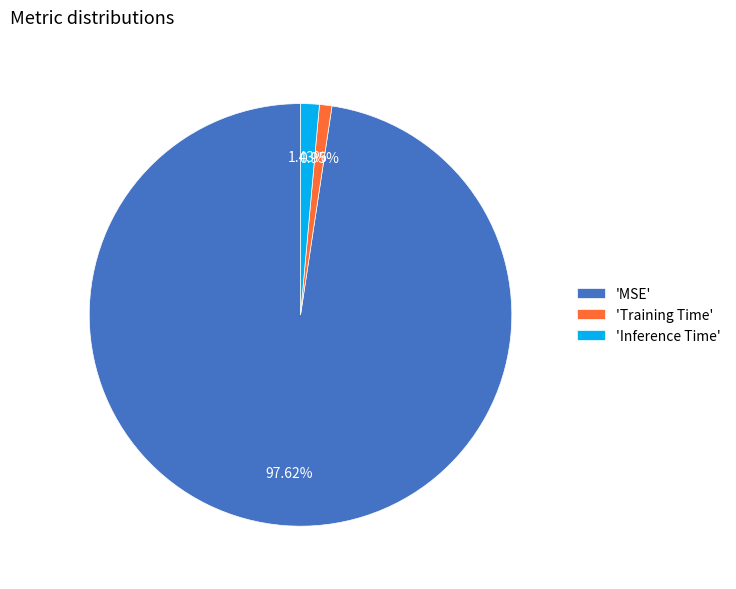

Which category has the biggest portion of the pie?

'MSE'